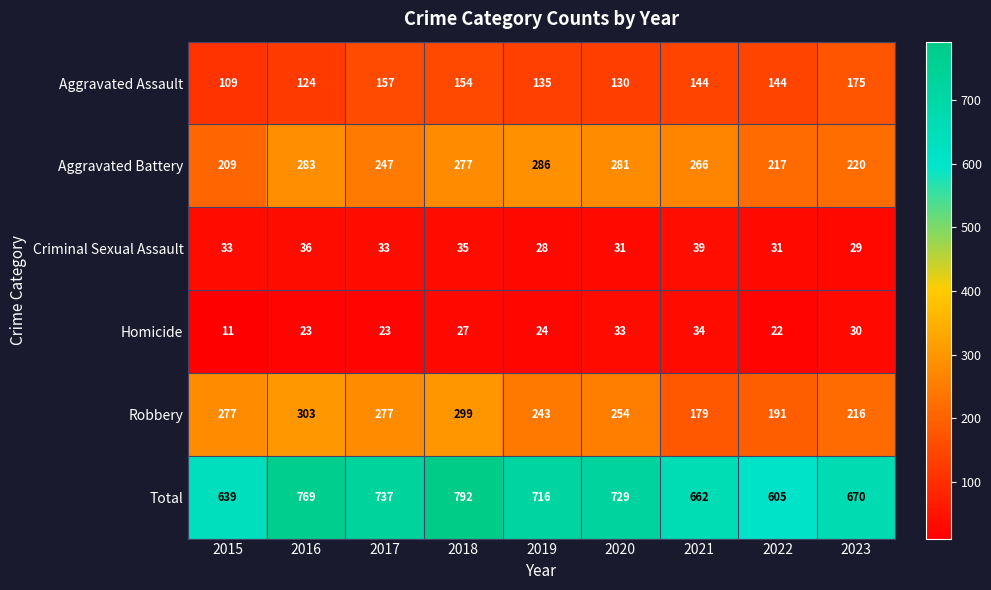

How many categories are shown in the chart?

9